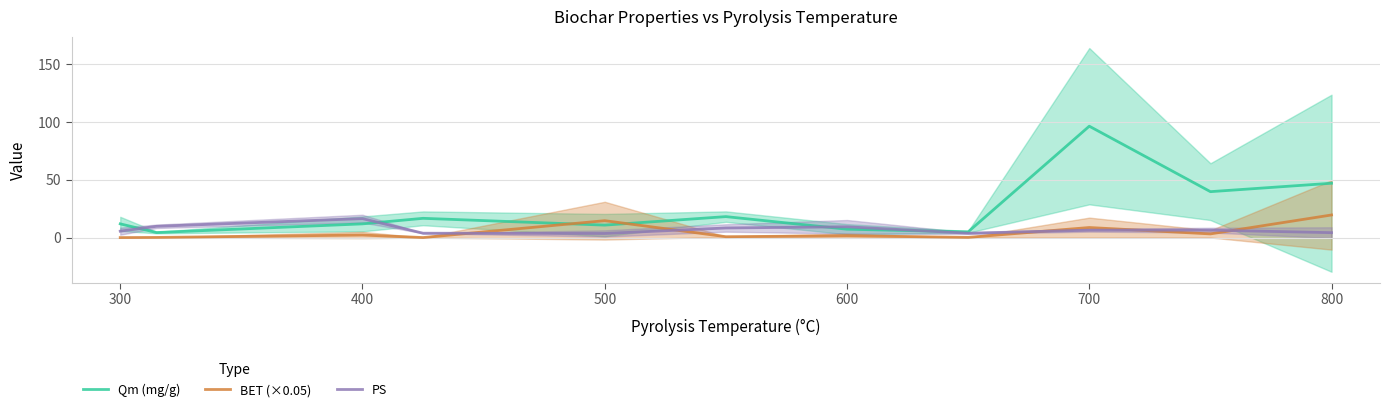

Which category has the highest value in the PS series?

400